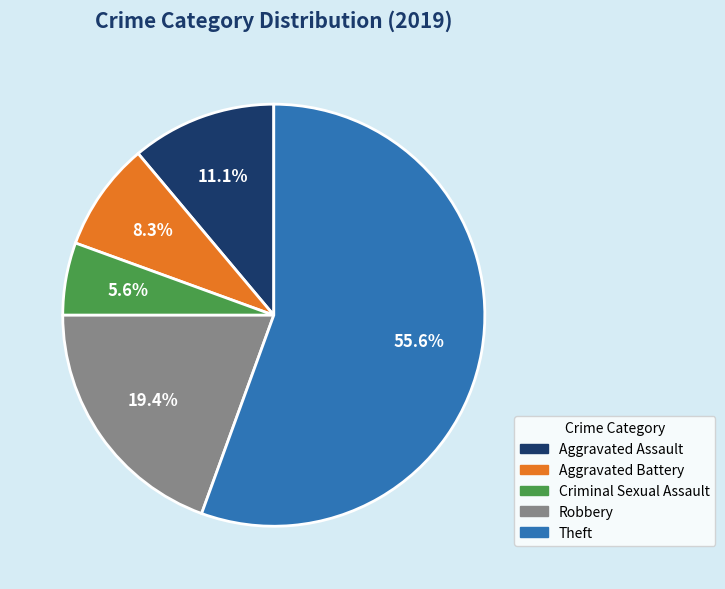

The Aggravated Assault slice represents 11% of the pie. True or false?

True